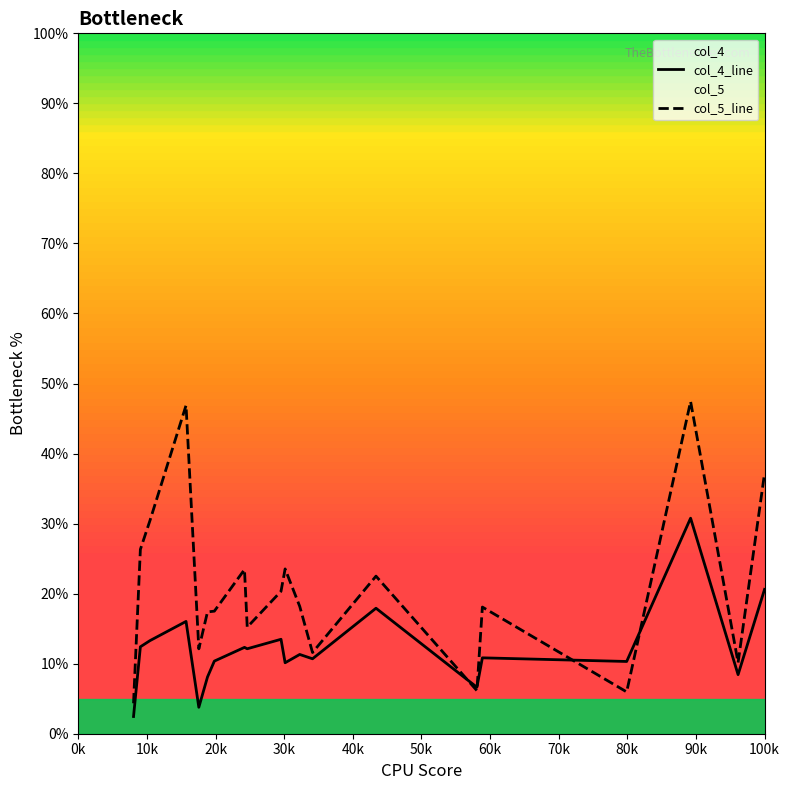

Which series has the largest total across all categories?

col_5_line